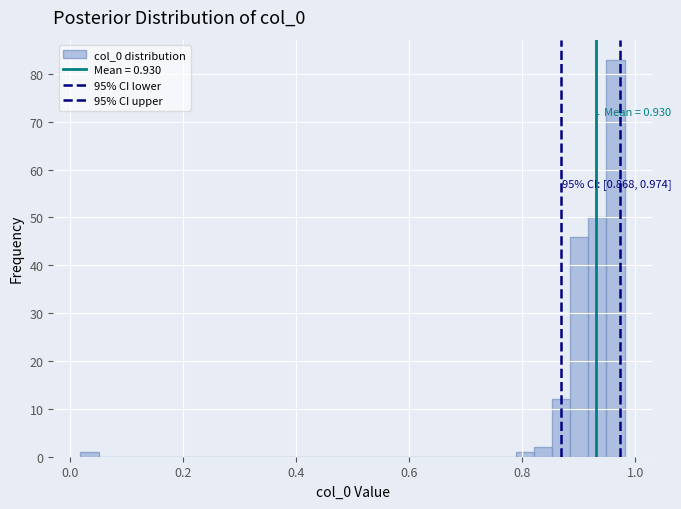

Around what value on the x-axis is the tallest bar? Give the approximate position of its centre, as read against the axis.

0.96